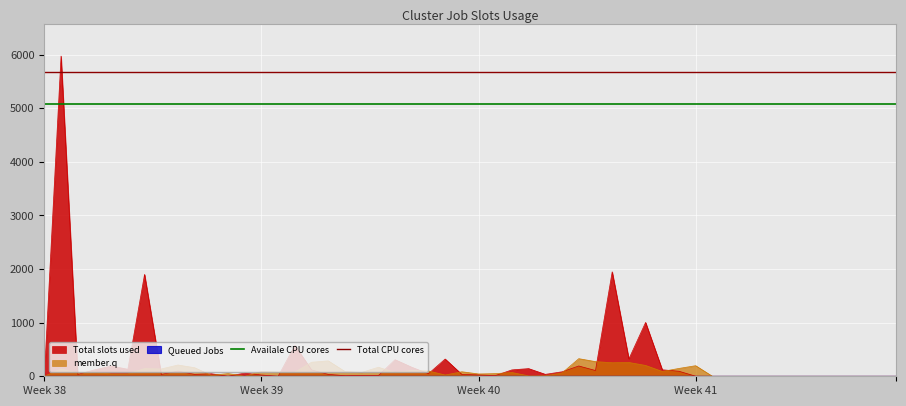

What is the maximum value for member.q?

328.6